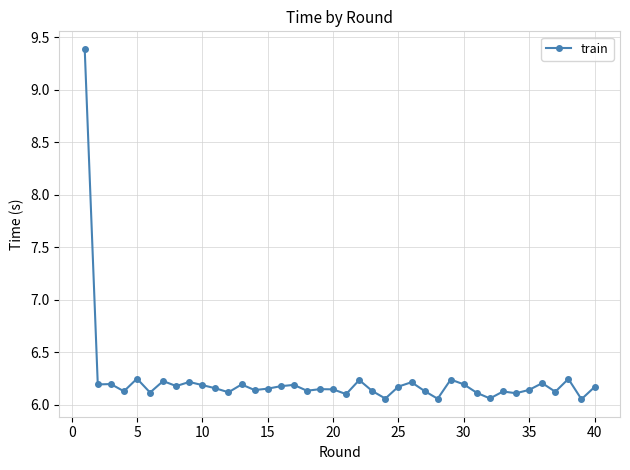

What is the difference between the maximum and minimum values?

3.3